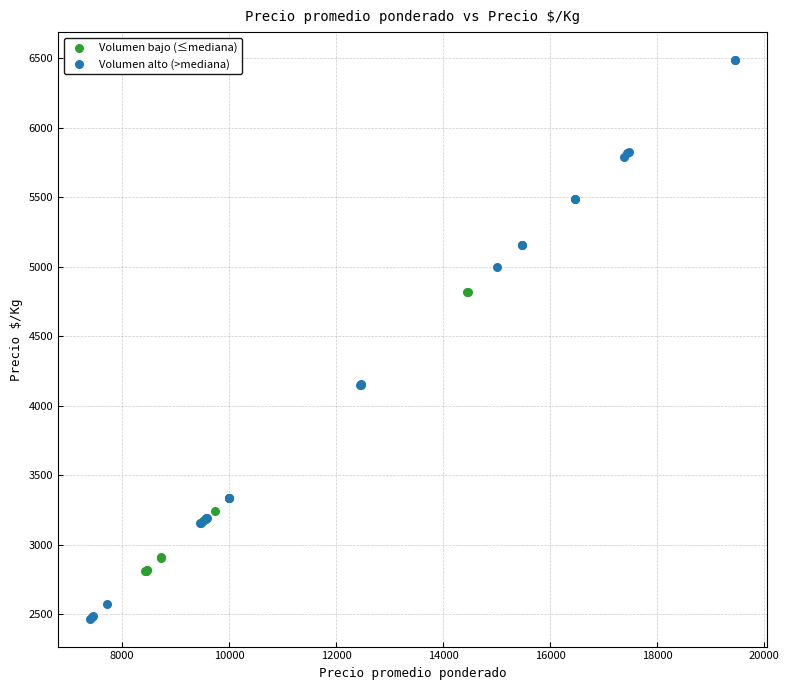

Which series has the widest spread of Y values?

Volumen alto (>mediana)